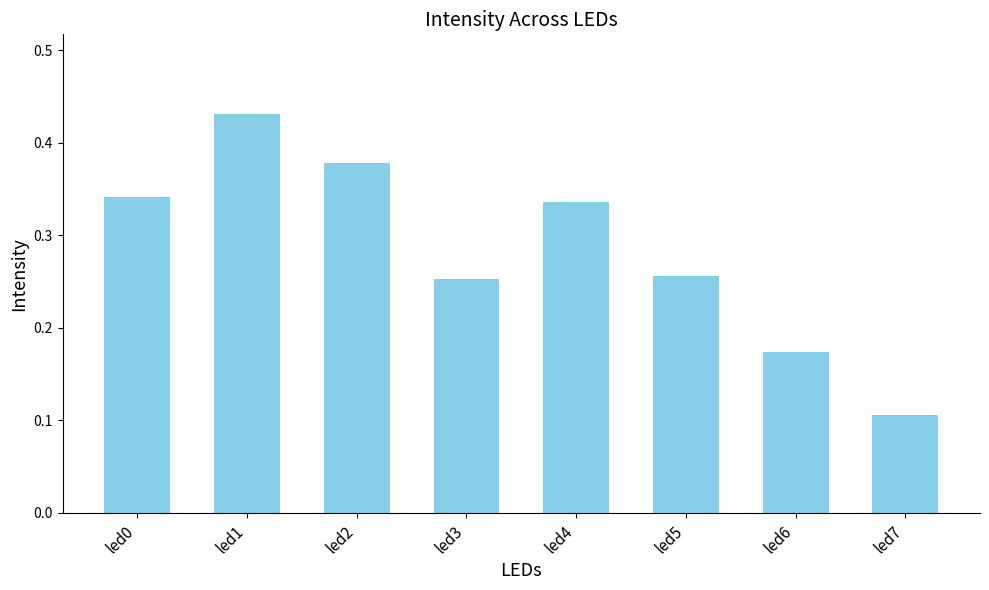

At which category does the chart reach its minimum across all series?

led7